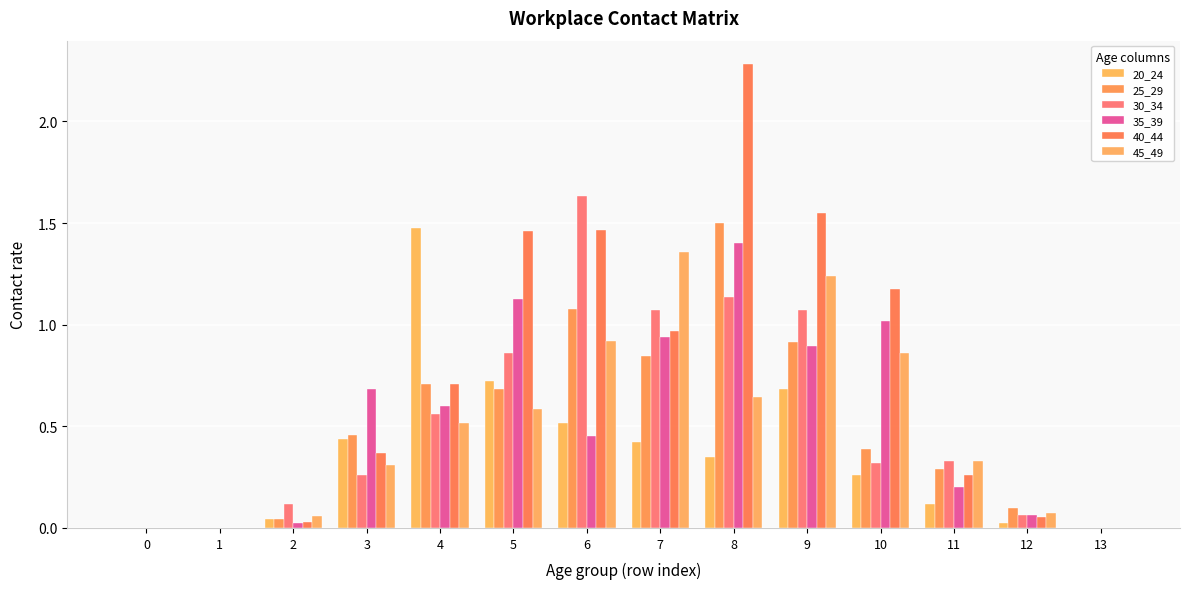

Count the number of categories in the chart.

14